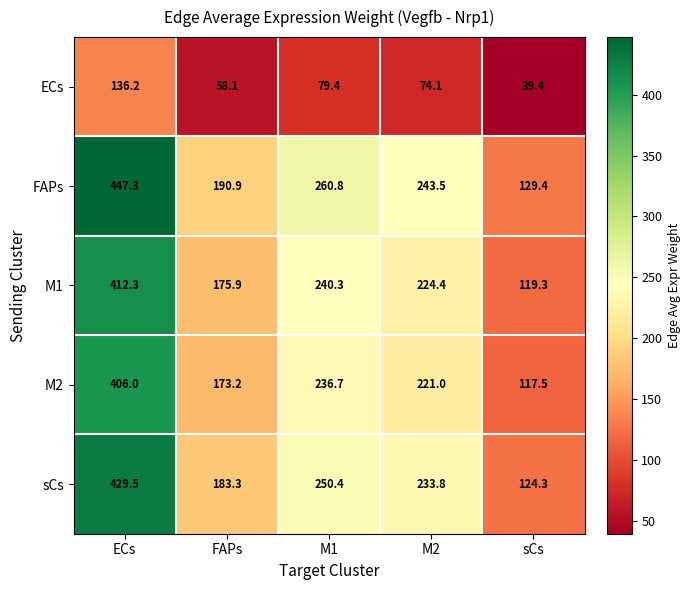

True or false: ECs has a value of 58.1 at FAPs.

True